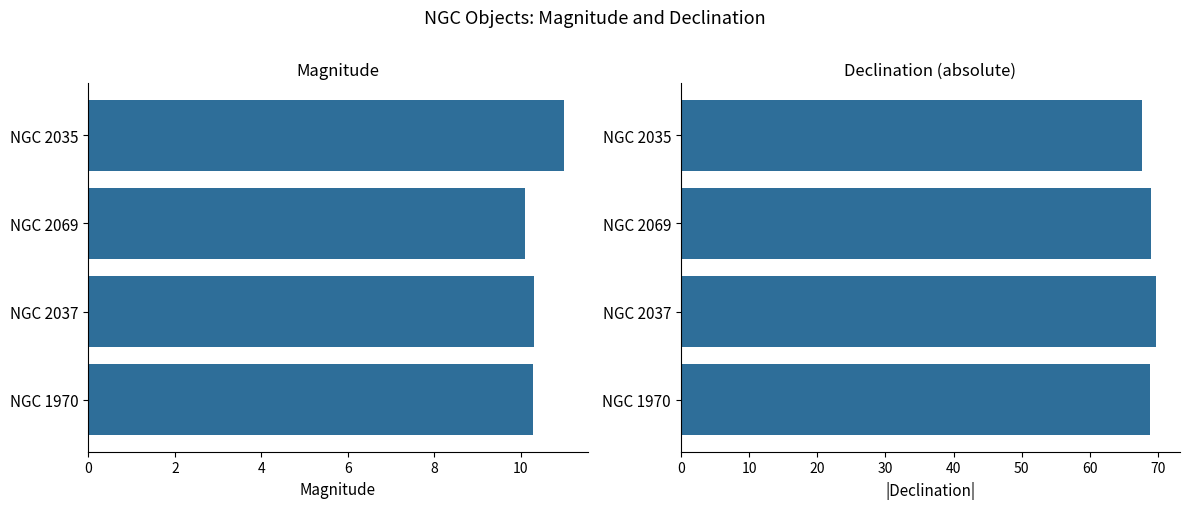

What is the approximate value of col1 at NGC 2037?

10.3